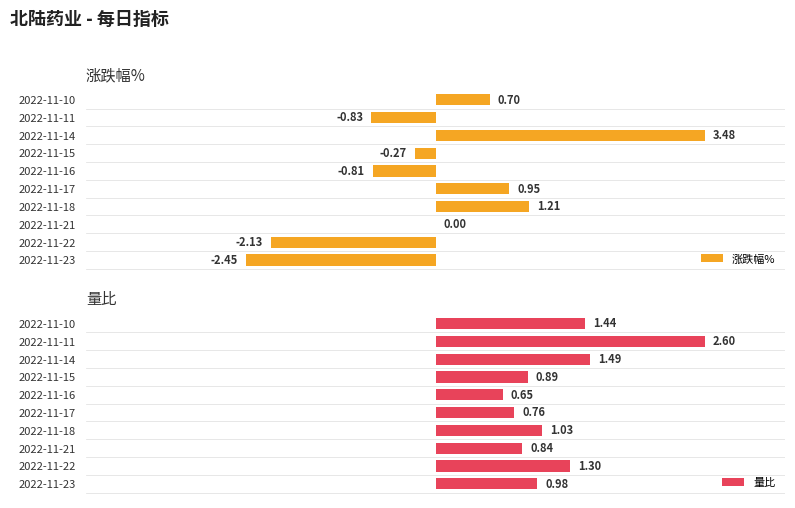

What is the difference between the maximum and minimum values in the 涨跌幅% series?

5.9